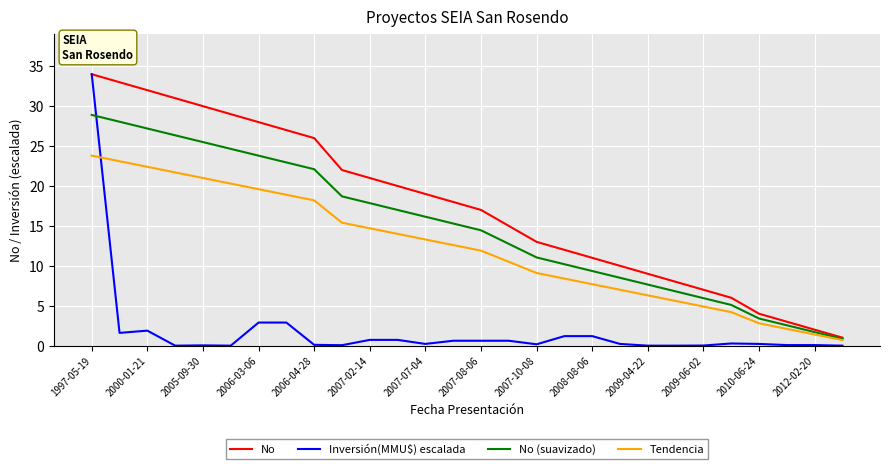

What is the highest value of the Tendencia series?

23.8